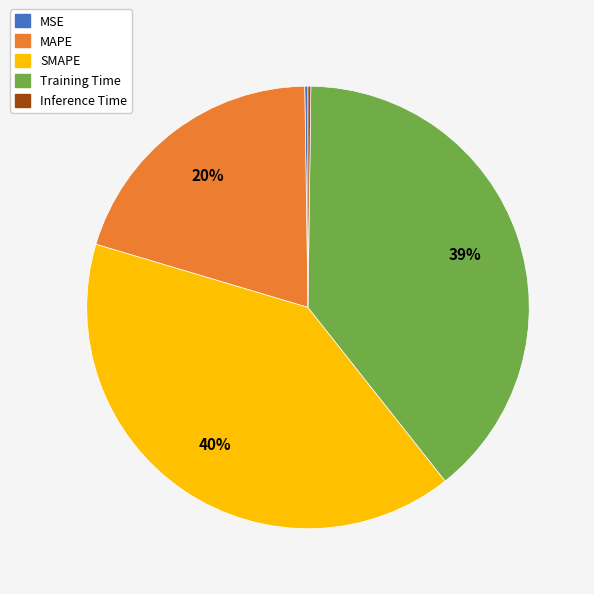

To the nearest percent, what is the average slice percentage?

20%